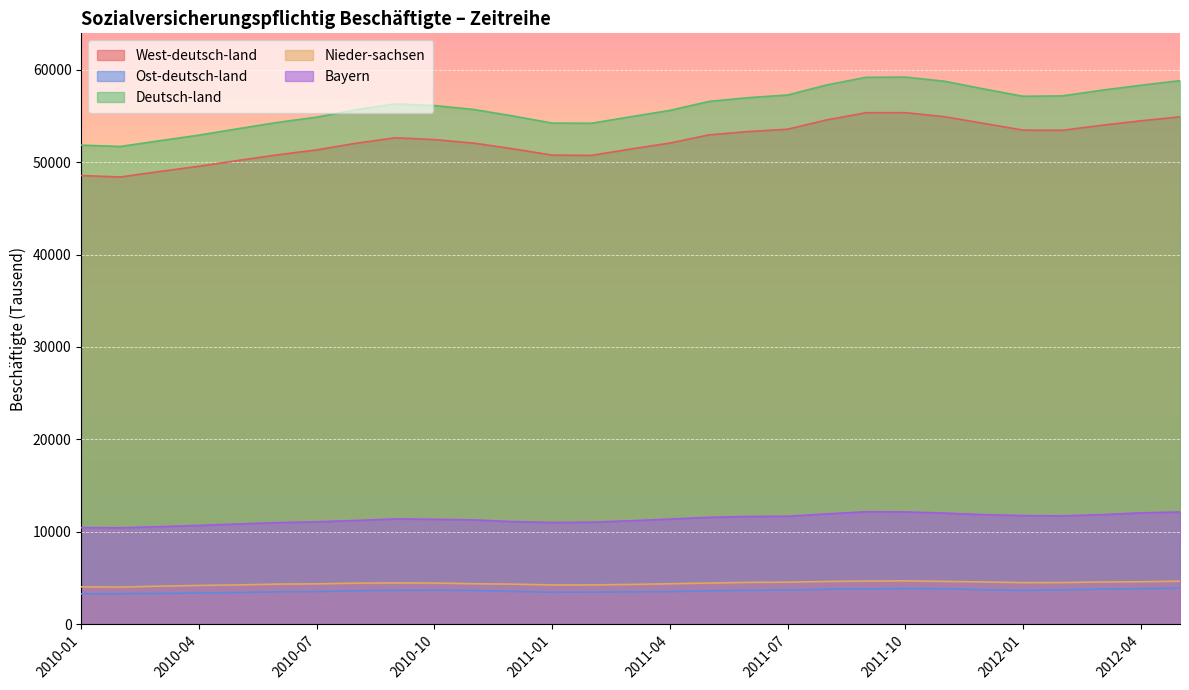

What is the label of the 25th point from the right?

2010-05